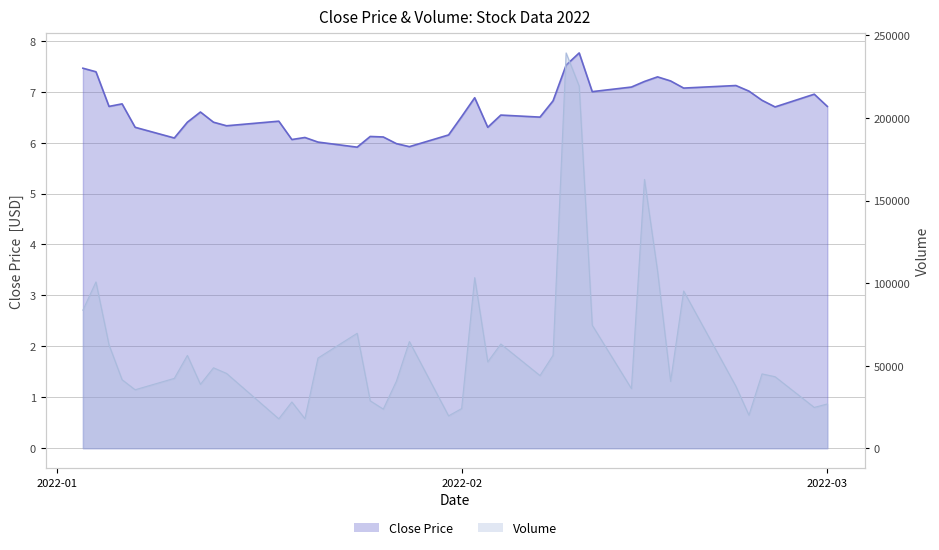

What is the difference between the second highest and minimum values in the Close series?

1.6